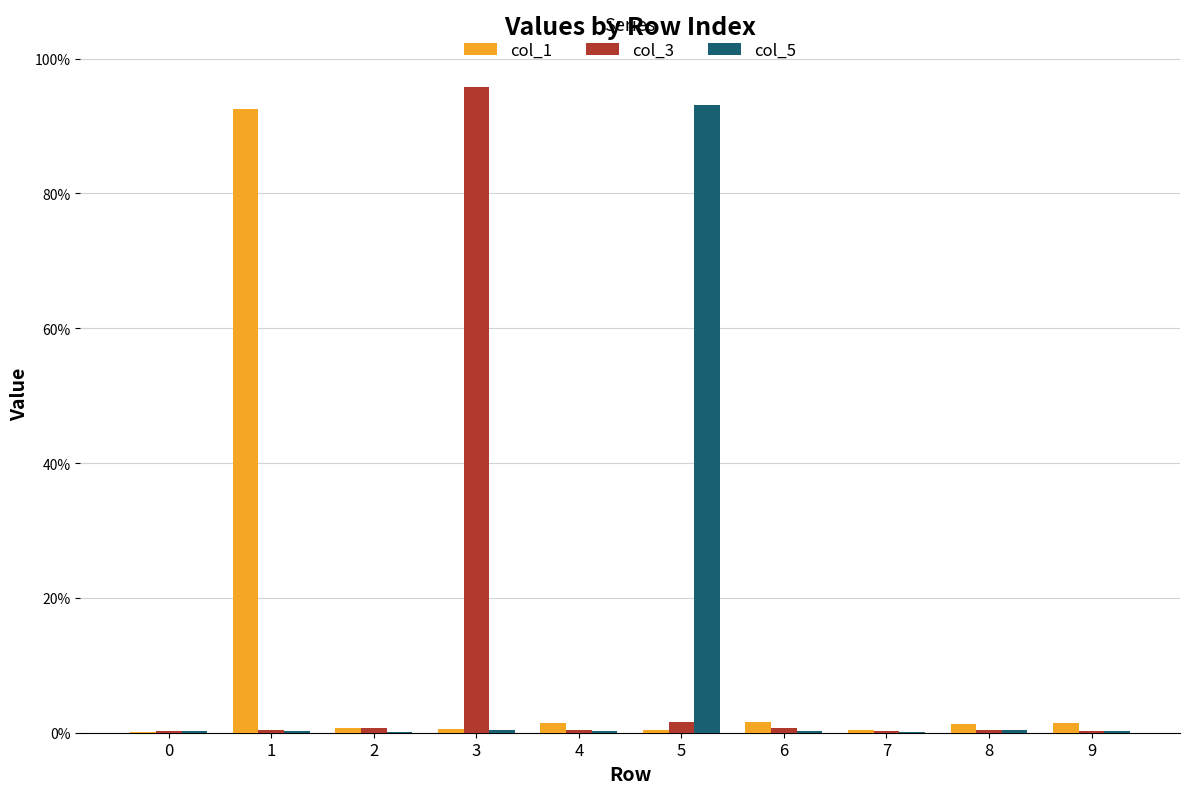

What is the average value of the col_3 series?

0.1